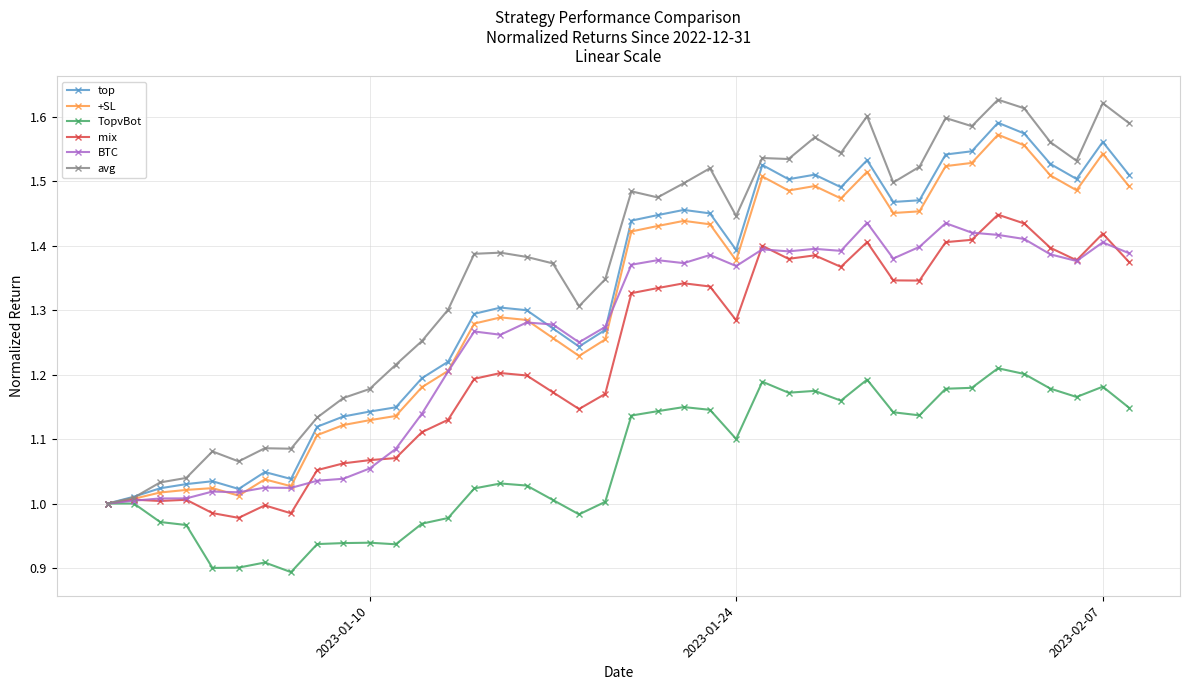

What is the difference between the second highest and minimum values in the TopvBot series?

0.3